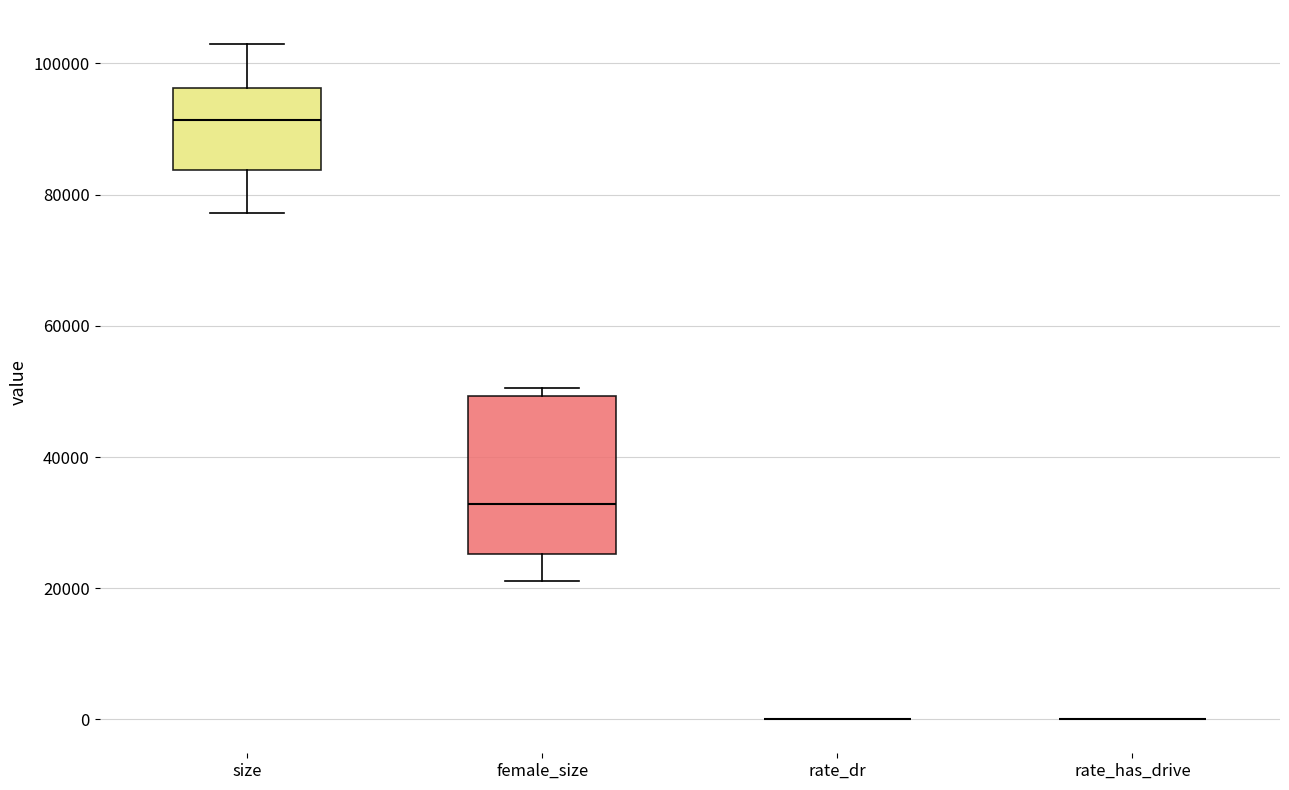

Reading left to right, transcribe this box plot: for each box, give where its median line is, the range the box spans, and where its two whiskers end, as read against the y-axis. The values are not printed on the chart, so give them approximately, as read against the axis.

size: median 92000, box 84000 to 96000, whiskers 78000 to 102000
female_size: median 32000, box 26000 to 50000, whiskers 22000 to 50000 (just above the box's upper edge)
rate_dr: box collapsed to a line at 0, whiskers 0 to 0
rate_has_drive: box collapsed to a line at 0, whiskers 0 to 0